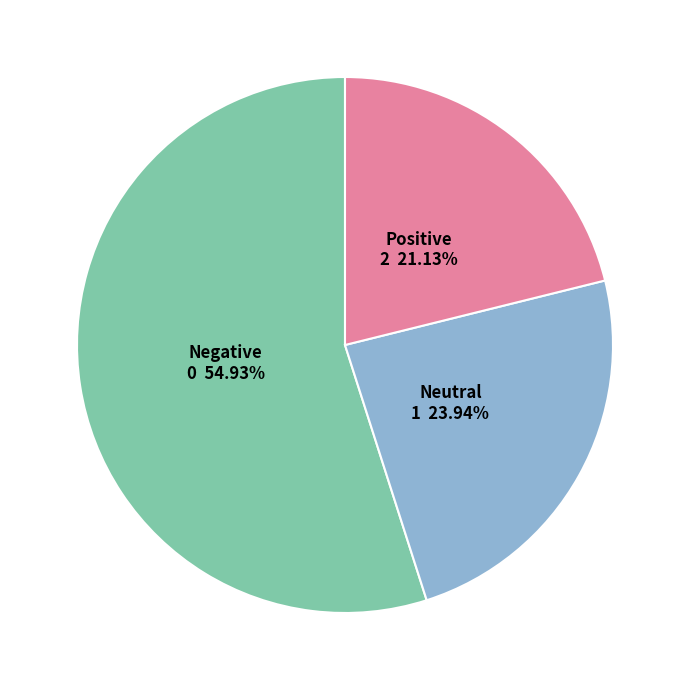

Count the number of slices in the pie.

3